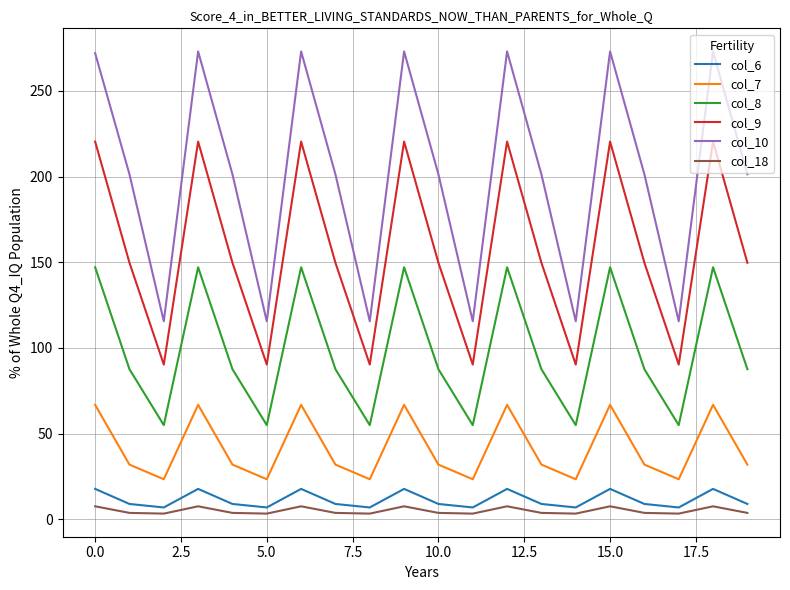

Which series has the largest range (max minus min)?

col_10